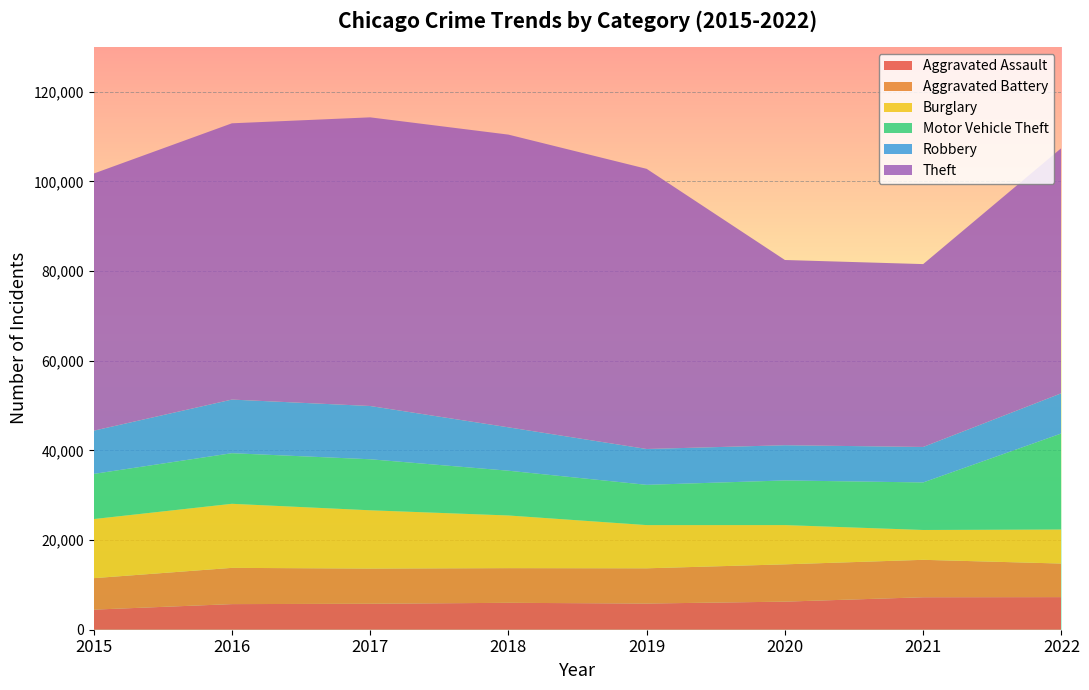

Reading left to right, transcribe all the data shown in this chart.

Aggravated Assault: 4480	5712	5793	6001	5841	6263	7243	7273
Aggravated Battery: 7018	8085	7845	7734	7857	8319	8348	7486
Burglary: 13184	14289	13001	11746	9639	8757	6658	7593
Motor Vehicle Theft: 10068	11286	11380	9984	8977	9956	10598	21426
Robbery: 9638	11960	11880	9679	7994	7855	7918	8970
Theft: 57350	61619	64381	65285	62486	41312	40783	54693